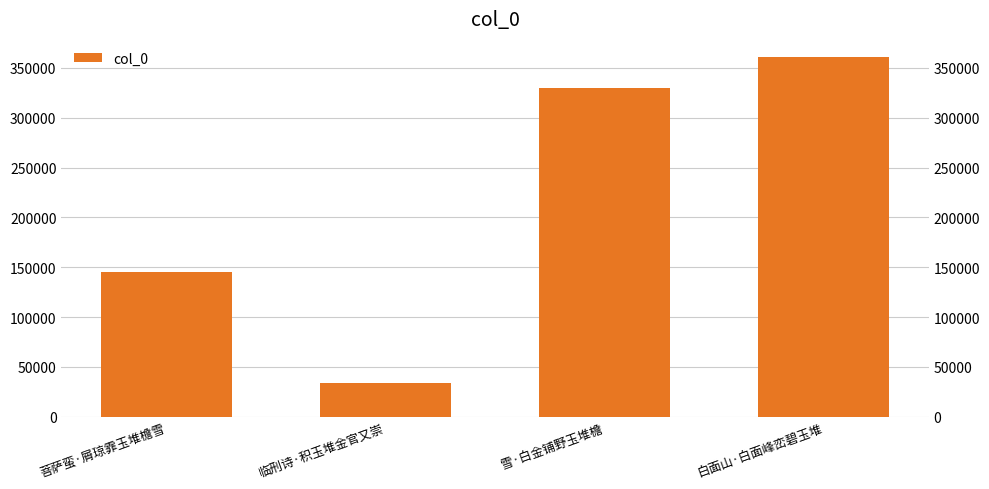

What is the change in value from 临刑诗·积玉堆金官又崇 to 白面山·白面峰峦碧玉堆?

+326871